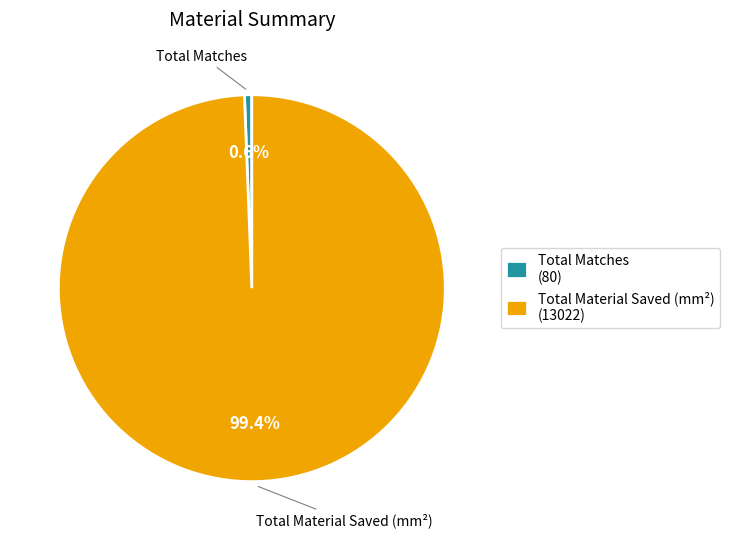

Rank the categories by value from lowest to highest.

Total Matches, Total Material Saved (mm²)